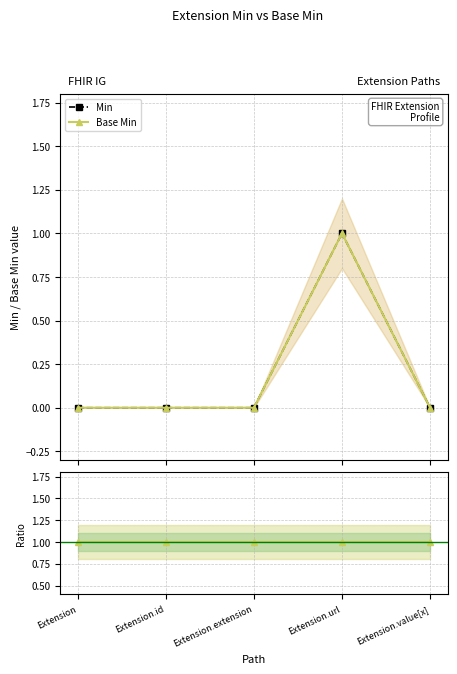

Which series has the largest total across all categories?

Ratio to Base Min